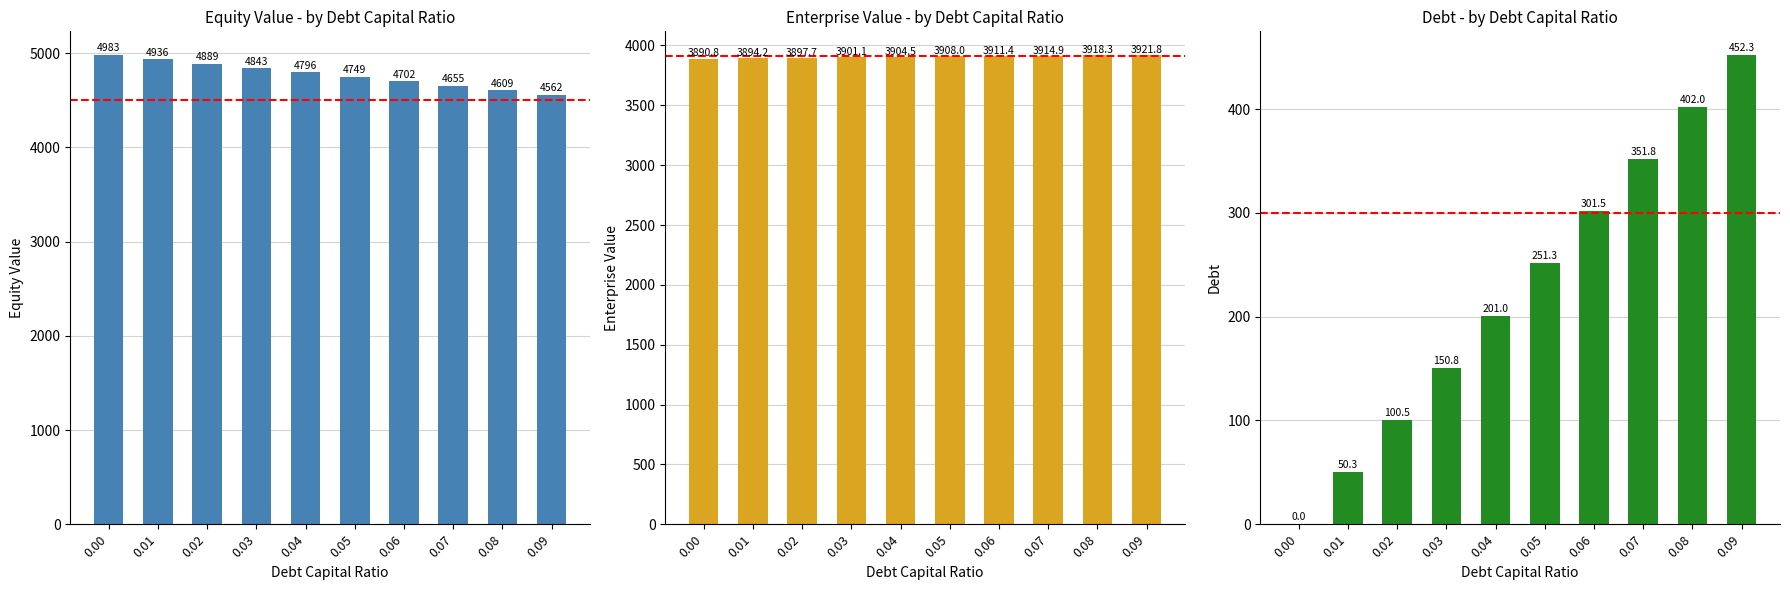

Is the value of equity_value at 0.07 greater than the value of enterprise_value at 0.02?

Yes